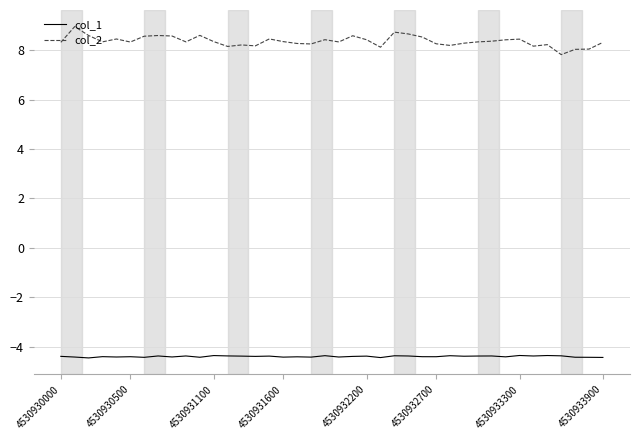

What is the highest value of the col_2 series?

9.0